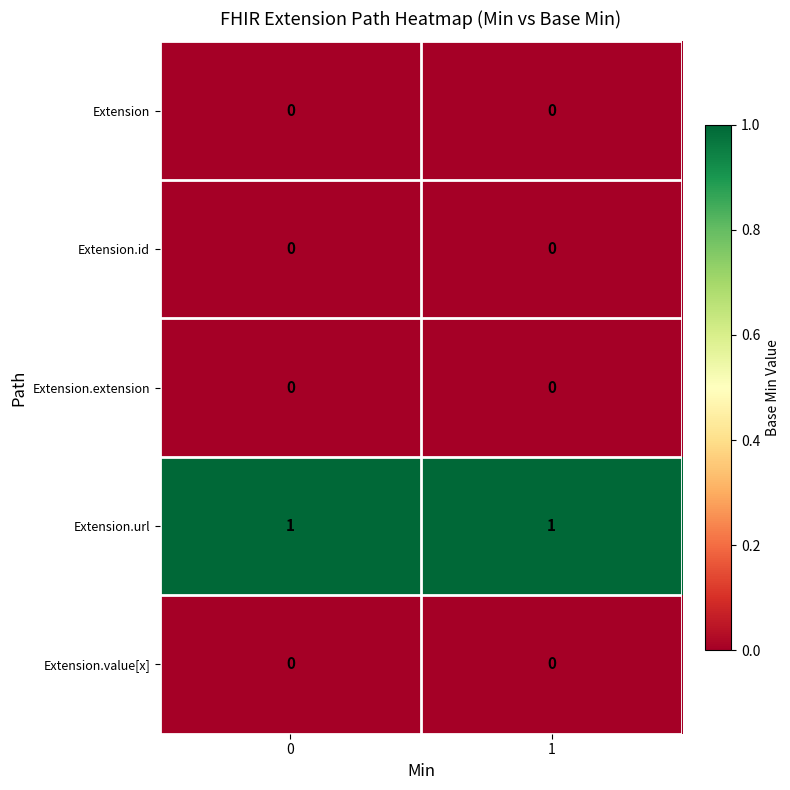

Which series has the largest total across all categories?

Extension.url